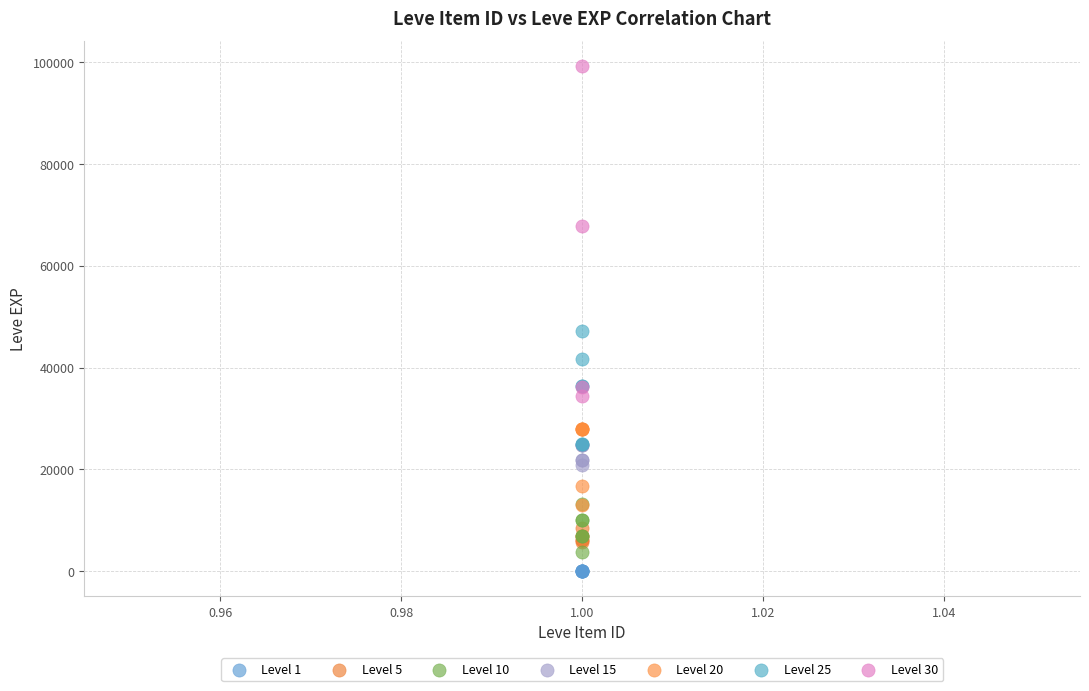

Which series has the largest Y range (max minus min)?

Level 30